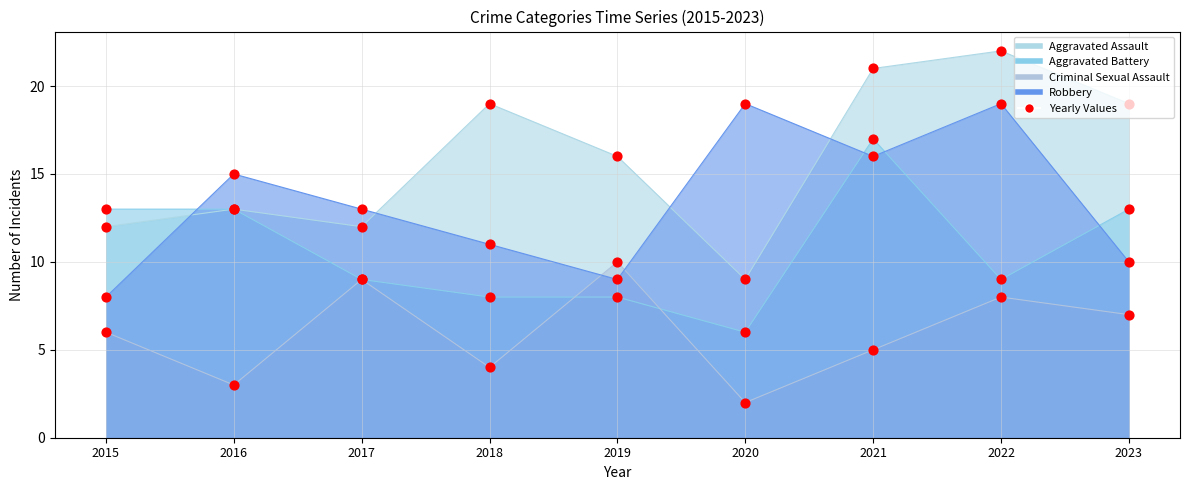

At how many categories does at least one series exceed 7?

9